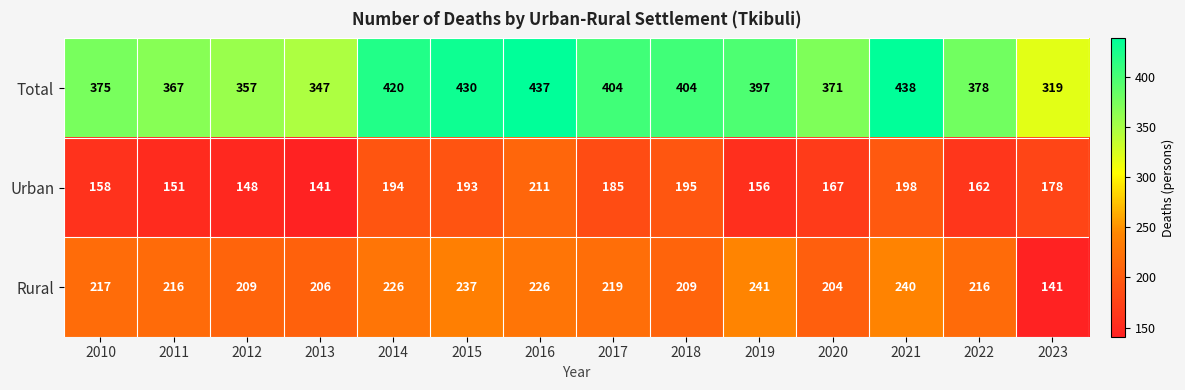

At 2018, list the series in order from smallest to largest.

Urban, Rural, Total